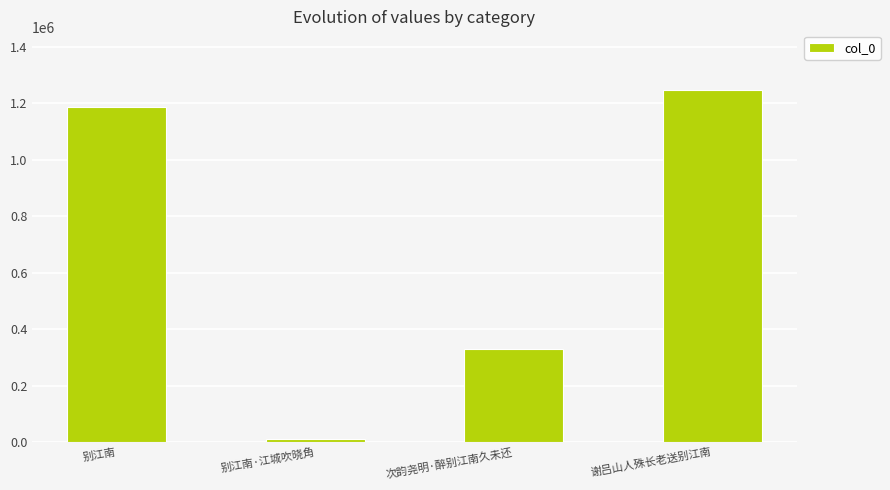

Reading right to left, what are all the values shown in this chart?

谢吕山人殊长老送别江南=1248278	次韵尧明·醉别江南久未还=328994	别江南·江城吹晓角=10421	别江南=1186647